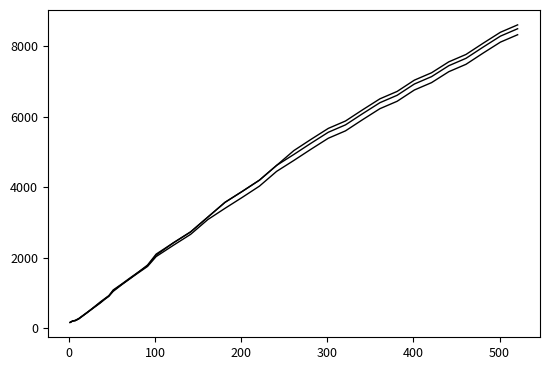

How many lines are shown in the chart?

3